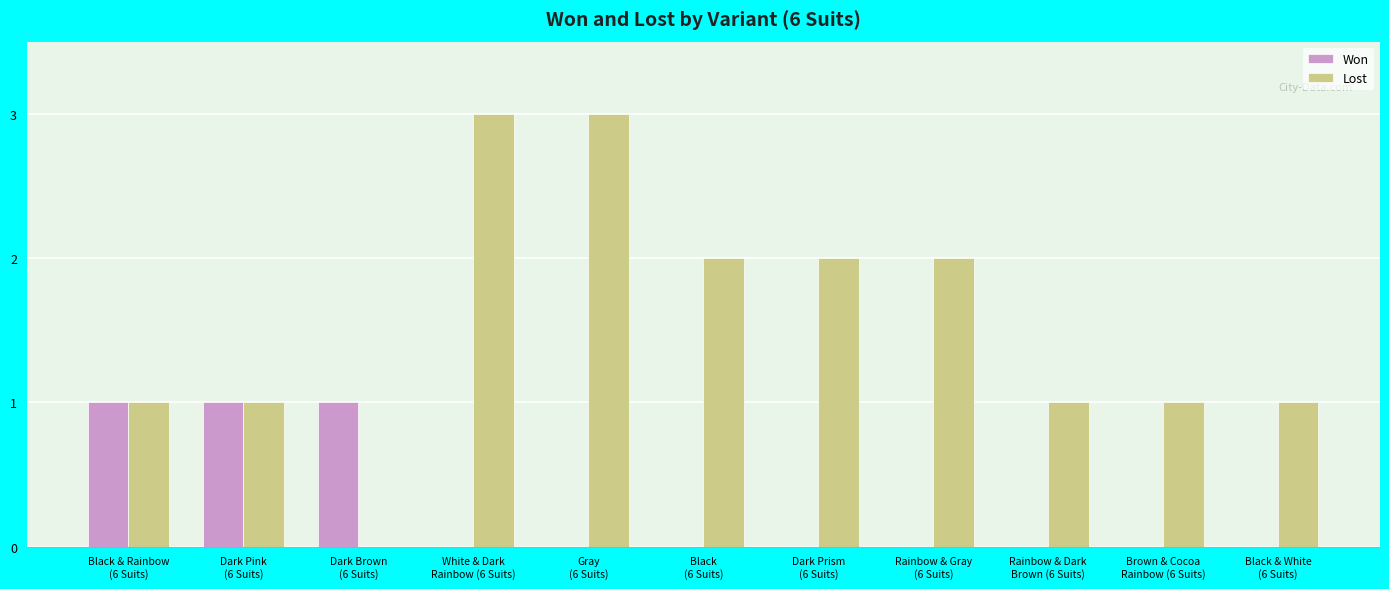

How many positive values does the Lost series have?

10